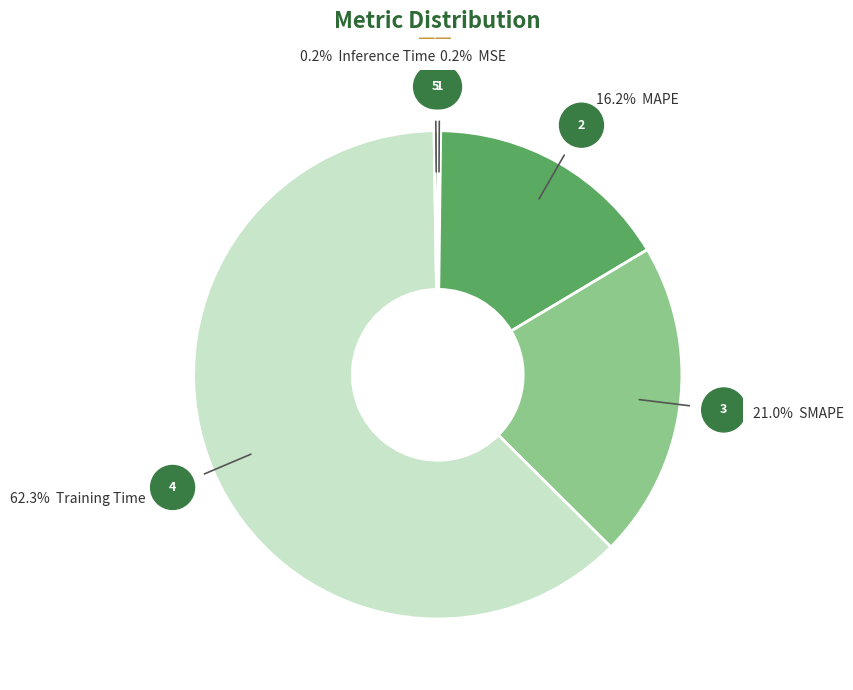

Does any single category account for the majority?

Yes